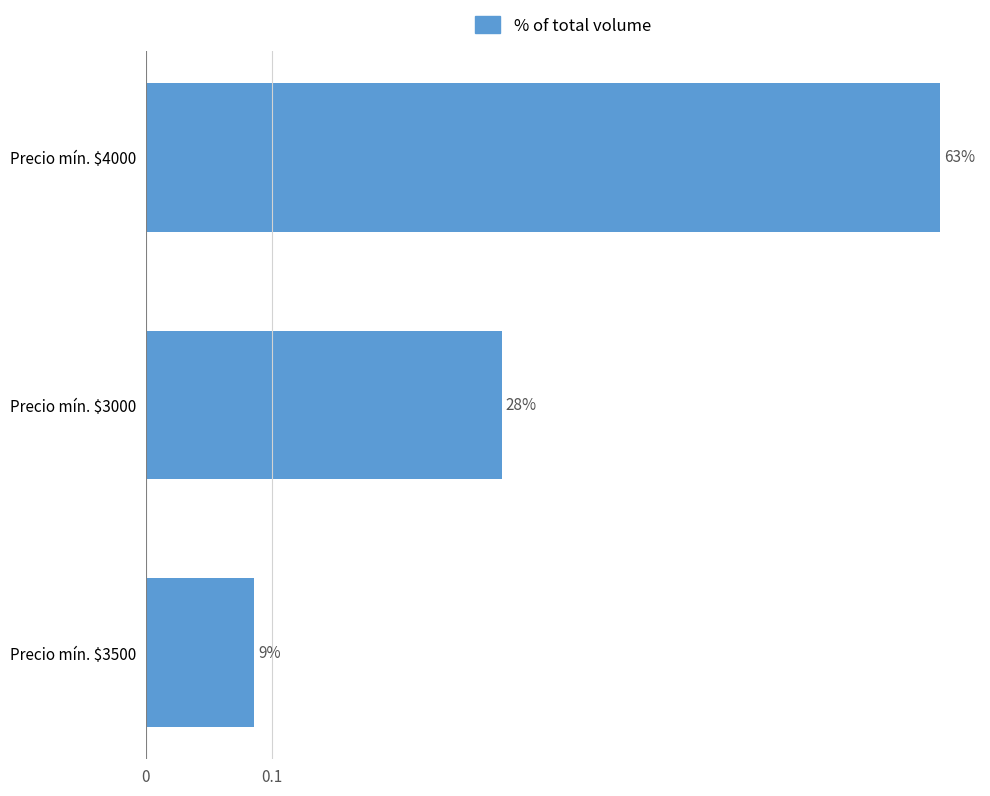

What is the greatest value displayed?

0.6